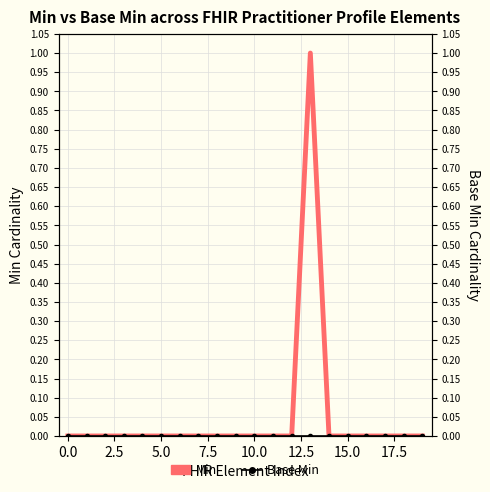

At 14, list the series in order from smallest to largest.

Min, Base Min